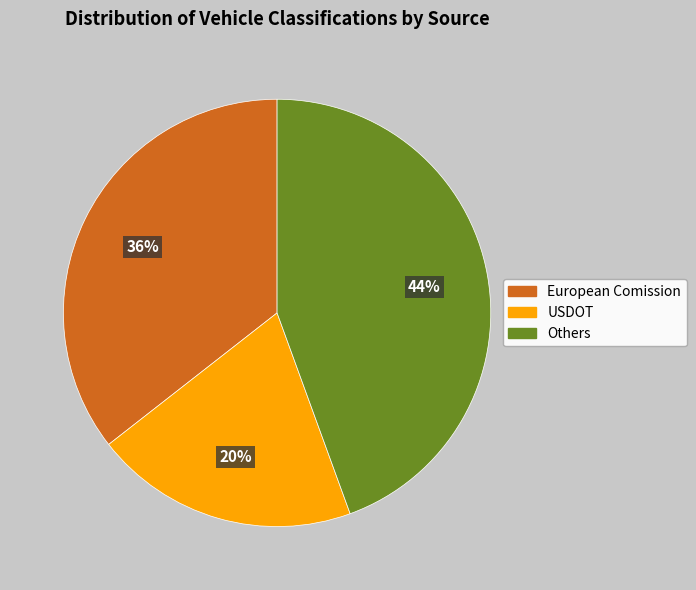

How many segments does this pie chart have?

3